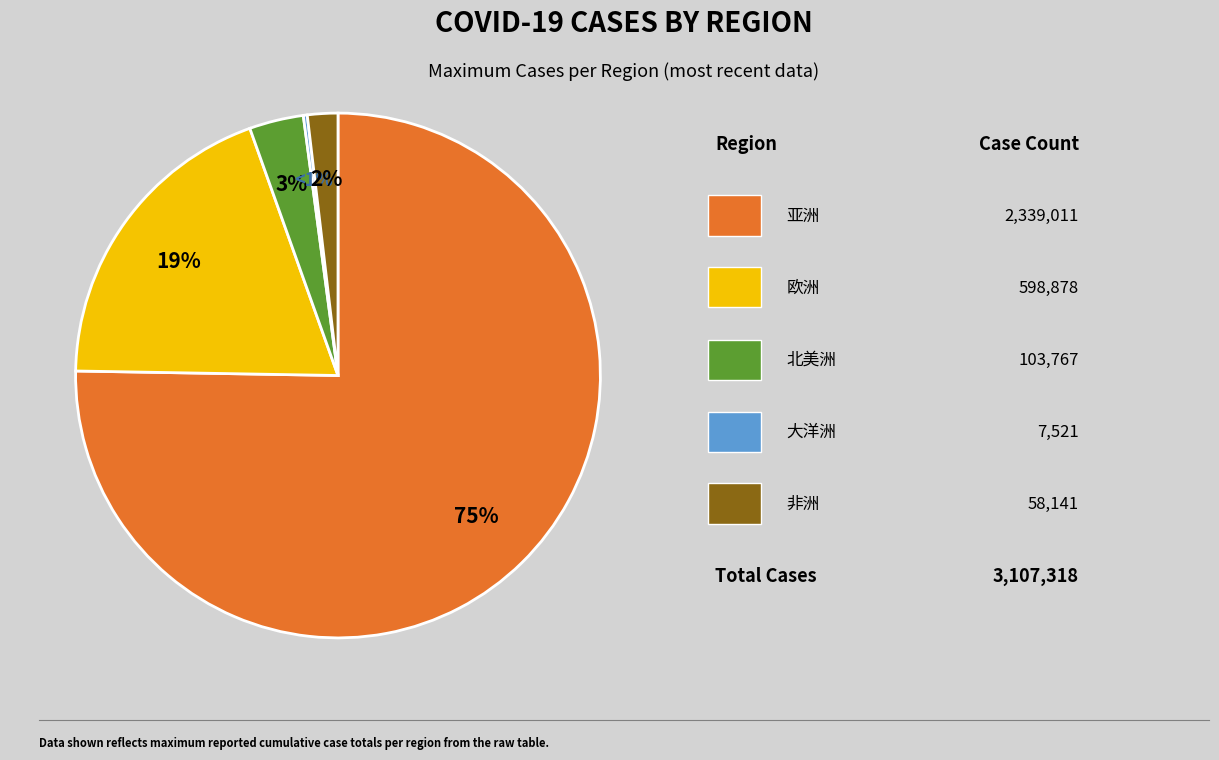

To the nearest percent, what is the difference between the largest and smallest slice percentages?

75%